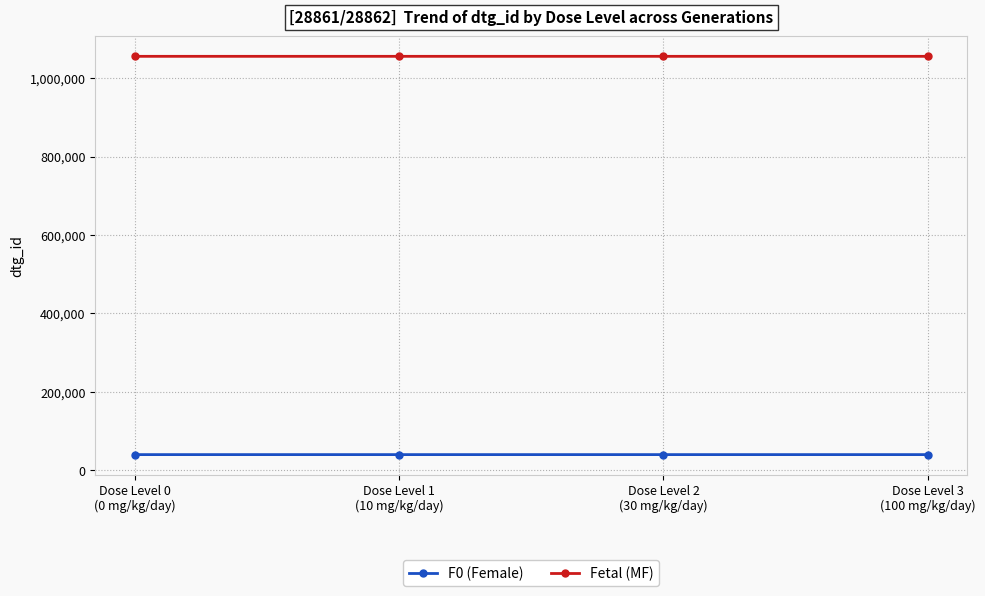

Which series has the largest total across all categories?

Fetal (MF)